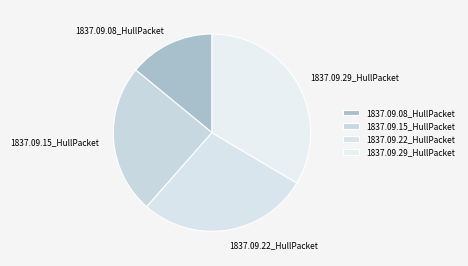

True or false: 1837.09.08_HullPacket accounts for 9% of the total.

False